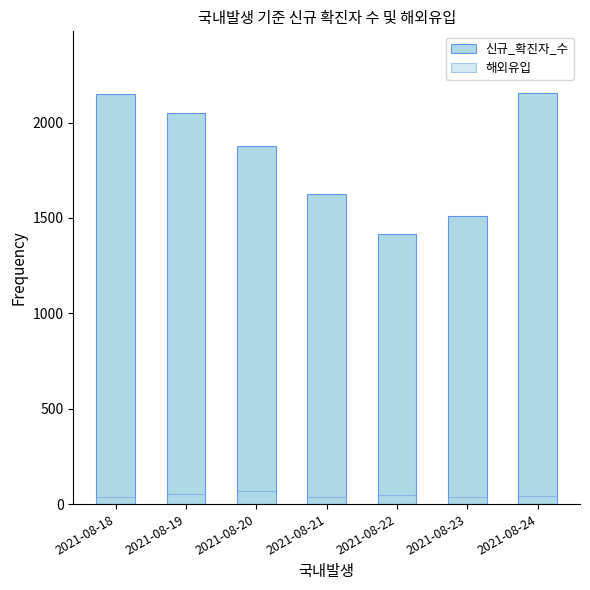

Reading right to left, list all the values displayed in this chart.

신규_확진자_수: 2155	1508	1417	1626	1879	2050	2152
해외유입: 41	39	48	38	66	51	38